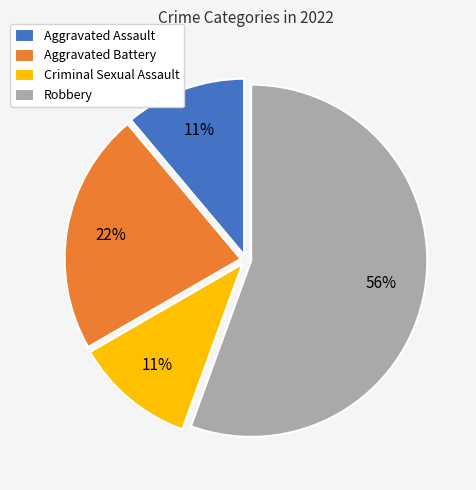

To the nearest percent, what is the combined percentage of Robbery and Aggravated Assault?

67%